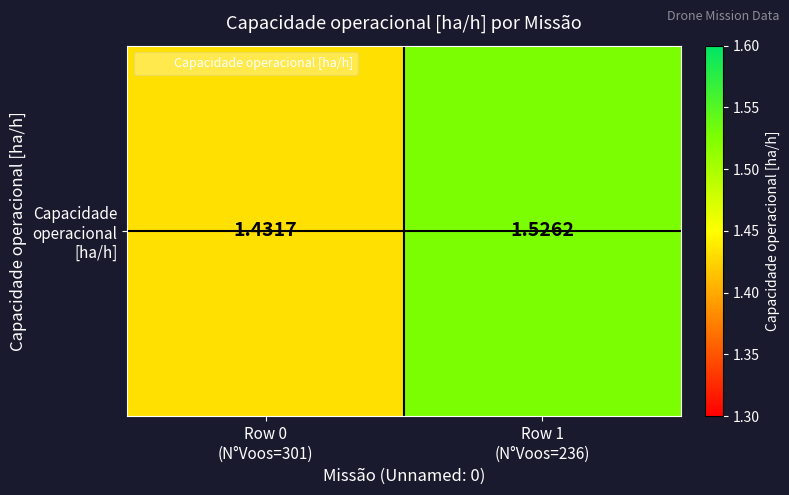

What is the sum of the values at Row 1
(N°Voos=236) and Row 0
(N°Voos=301)?

3.0